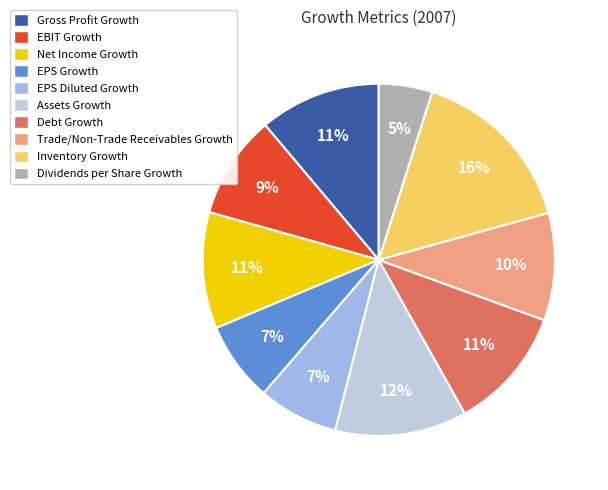

What percentage is NOT represented by EPS Diluted Growth?

92.6%